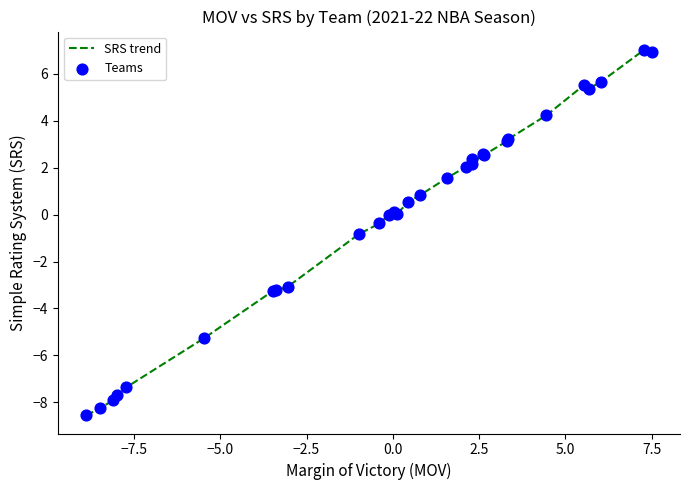

What is the greatest value displayed?

7.0